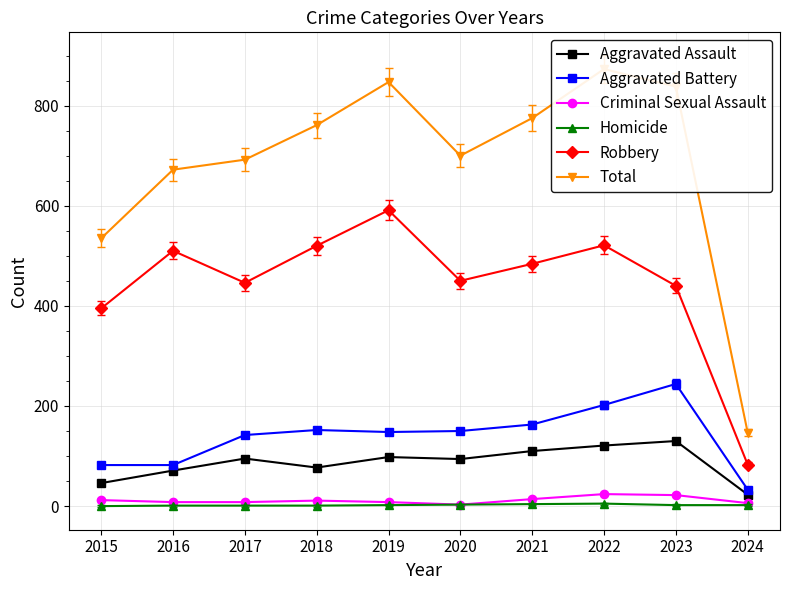

Where does the Aggravated Assault series first go above 95?

2019